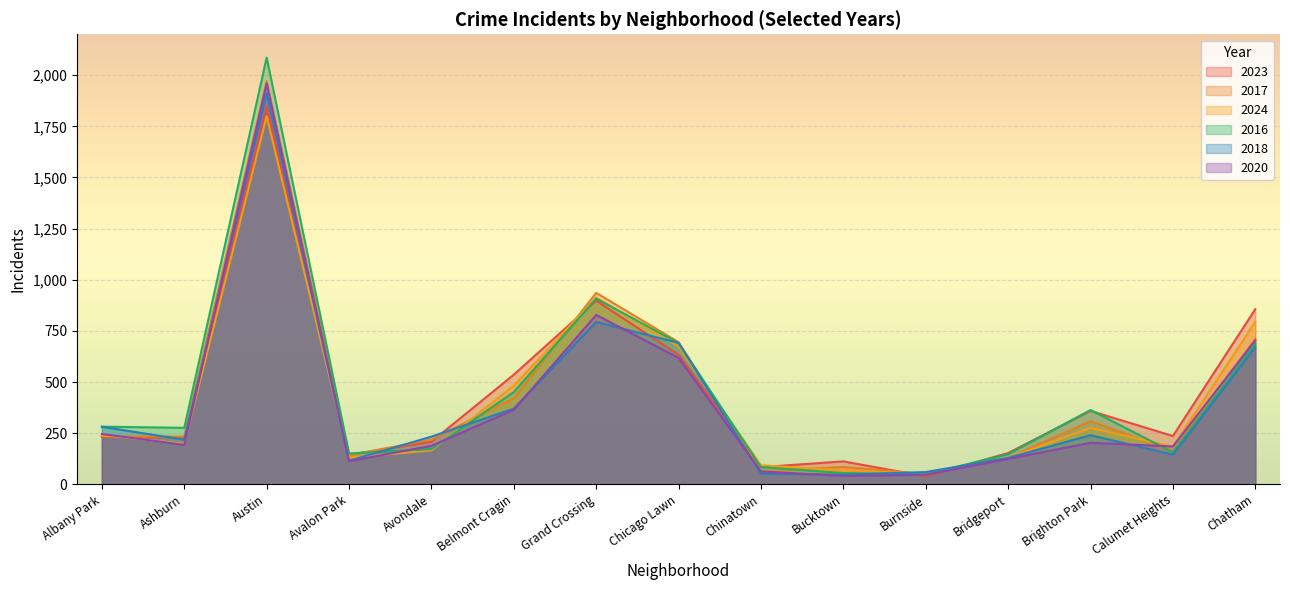

What is the value of the 2024 point at the 9th from the left?

93